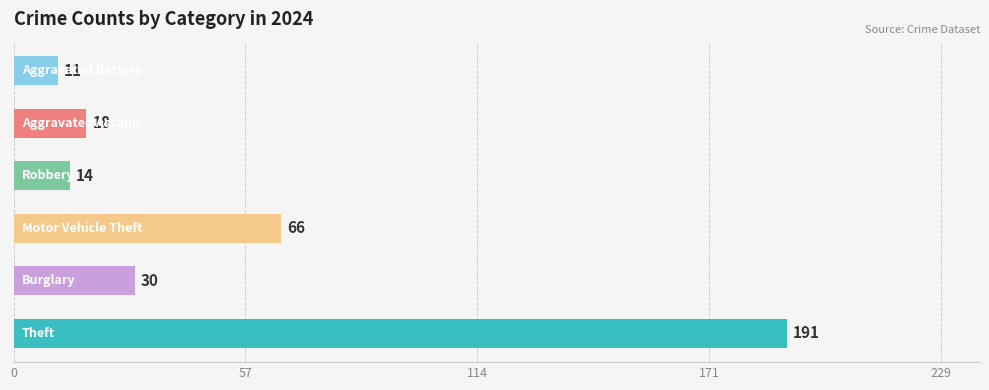

What is the minimum value shown in the chart?

11